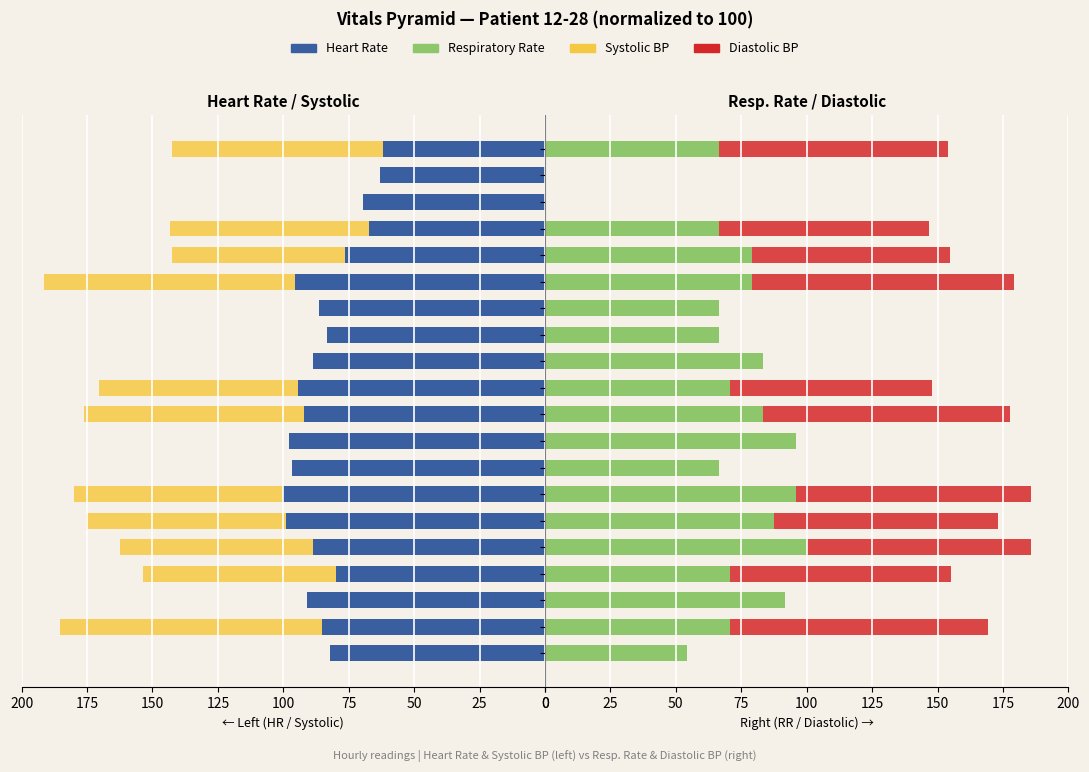

What is the maximum value shown in the chart?

100.0